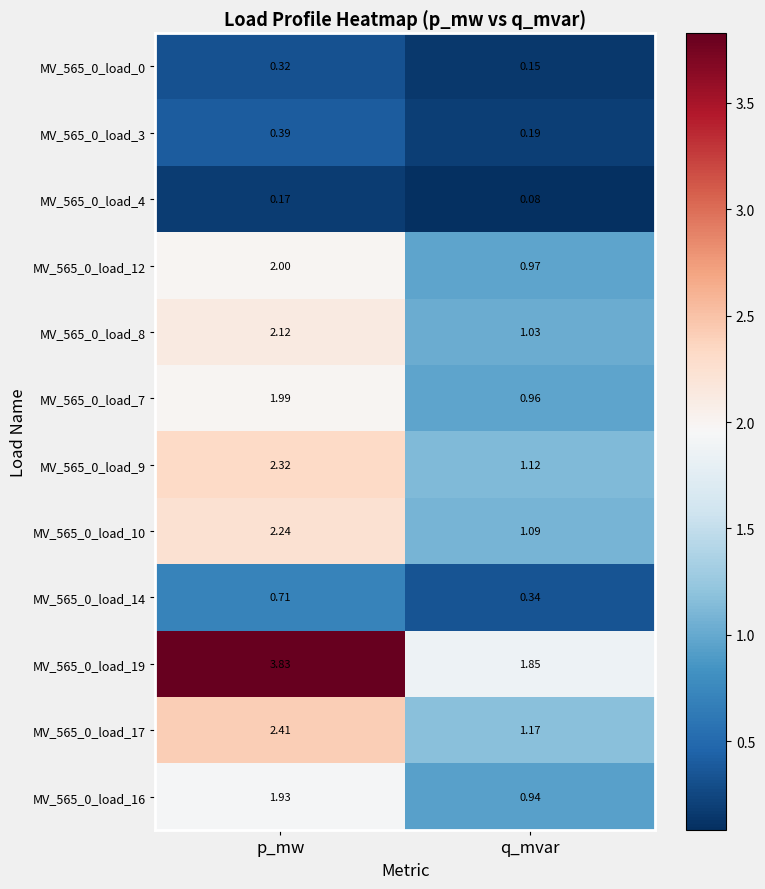

List the labels in order of MV_565_0_load_19 value, largest first.

p_mw, q_mvar